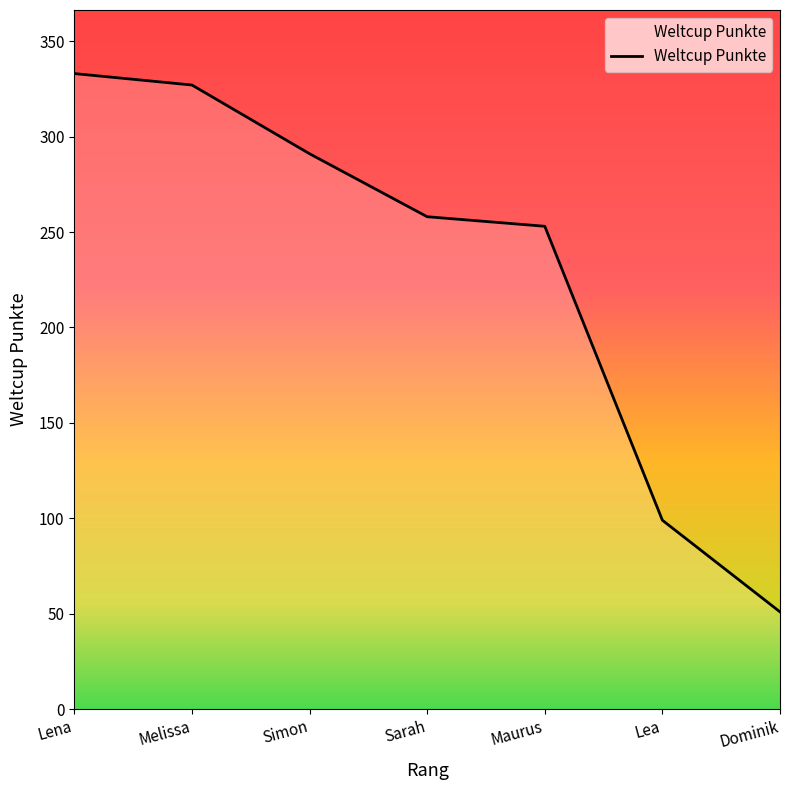

True or false: the data shows 291 at Simon.

True